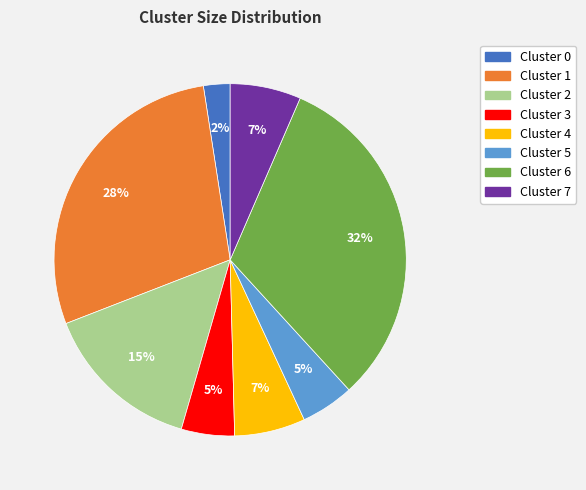

The Cluster 4 slice represents 1% of the pie. True or false?

False